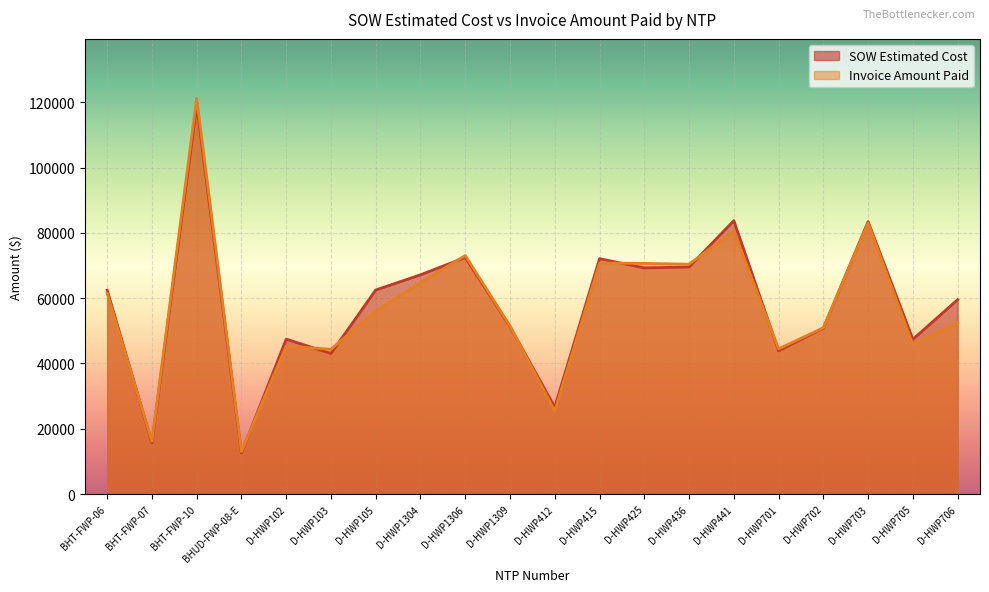

Reading right to left, transcribe all the data shown in this chart.

SOW Estimated Cost: D-HWP706=59562.5	D-HWP705=47414.0	D-HWP703=83462.0	D-HWP702=50824.5	D-HWP701=43895.5	D-HWP441=83754.0	D-HWP436=69555.0	D-HWP425=69288.0	D-HWP415=72118.0	D-HWP412=26617.0	D-HWP1309=51295.0	D-HWP1306=72492.0	D-HWP1304=67171.5	D-HWP105=62522.5	D-HWP103=43064.0	D-HWP102=47461.5	BHUD-FWP-08-E=12601.5	BHT-FWP-10=119135.3	BHT-FWP-07=15690.1	BHT-FWP-06=62460.4
Invoice Amount Paid: D-HWP706=52525.5	D-HWP705=45744.0	D-HWP703=83033.0	D-HWP702=50928.5	D-HWP701=44479.5	D-HWP441=80572.5	D-HWP436=70432.0	D-HWP425=70664.0	D-HWP415=70778.0	D-HWP412=25405.0	D-HWP1309=51485.5	D-HWP1306=73087.5	D-HWP1304=64739.0	D-HWP105=56001.0	D-HWP103=44346.0	D-HWP102=45340.0	BHUD-FWP-08-E=13008.1	BHT-FWP-10=121256.6	BHT-FWP-07=16153.8	BHT-FWP-06=61491.1